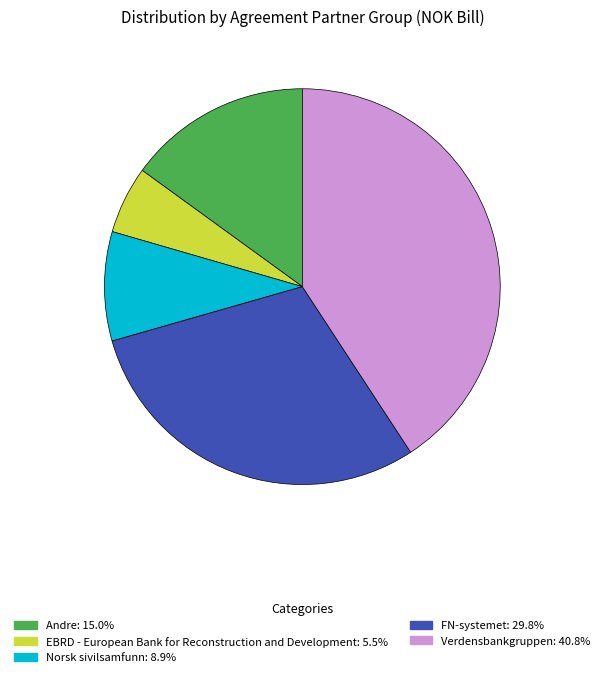

Does Verdensbankgruppen represent more than half of the total?

No